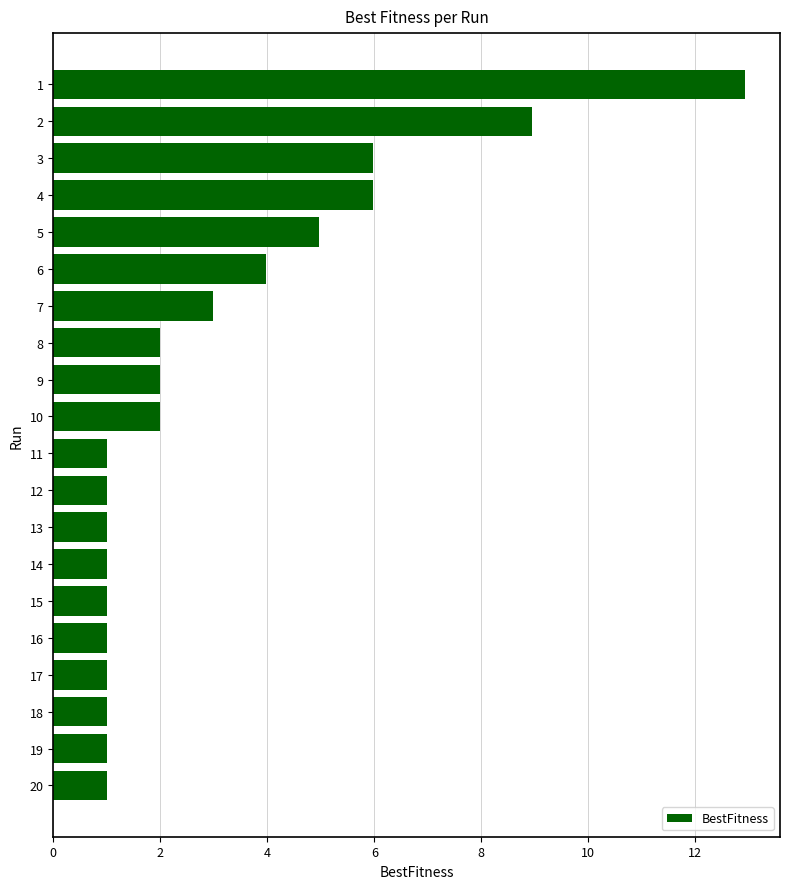

What is the greatest value displayed?

12.9